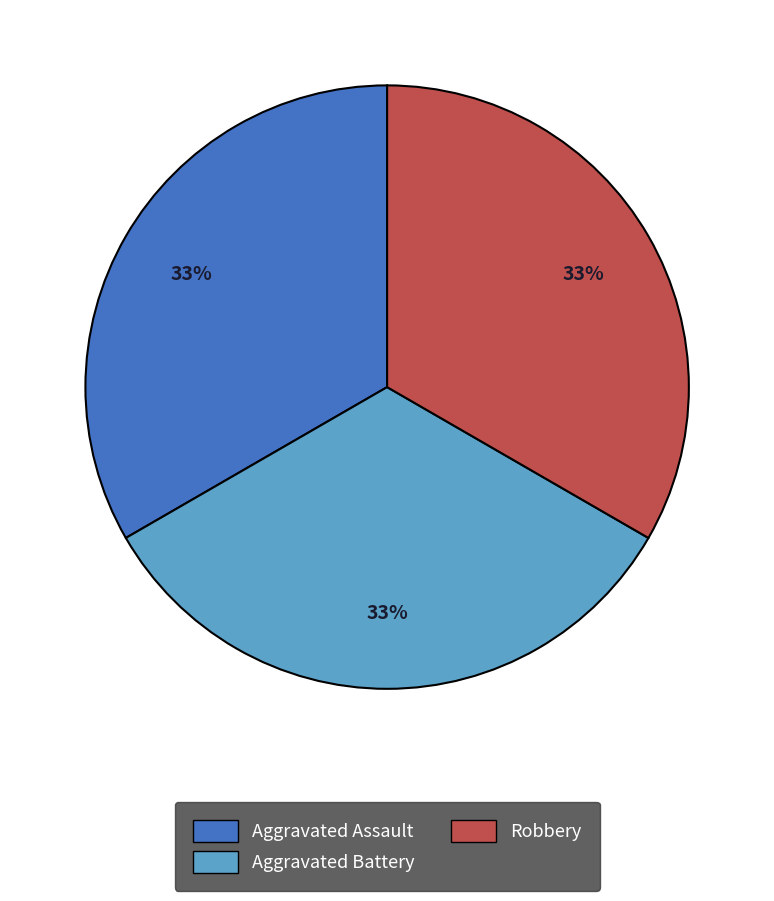

Does any single category account for the majority?

No